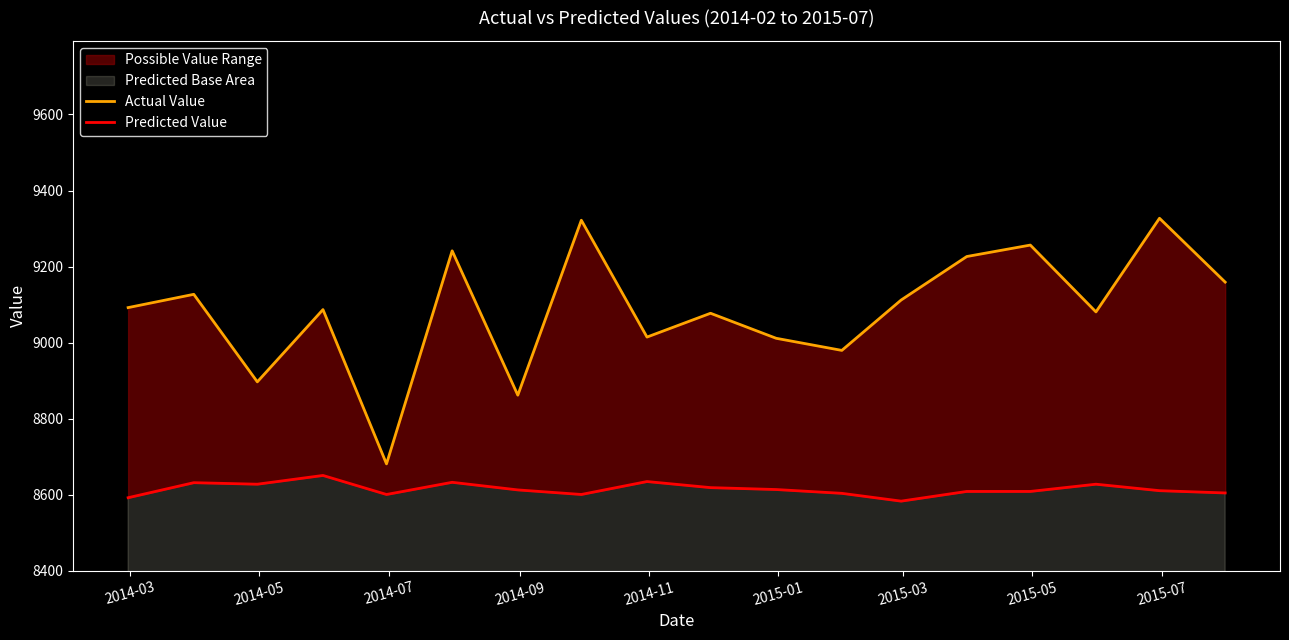

What is the value of the Predicted Value point at the 4th from the left?

8651.0